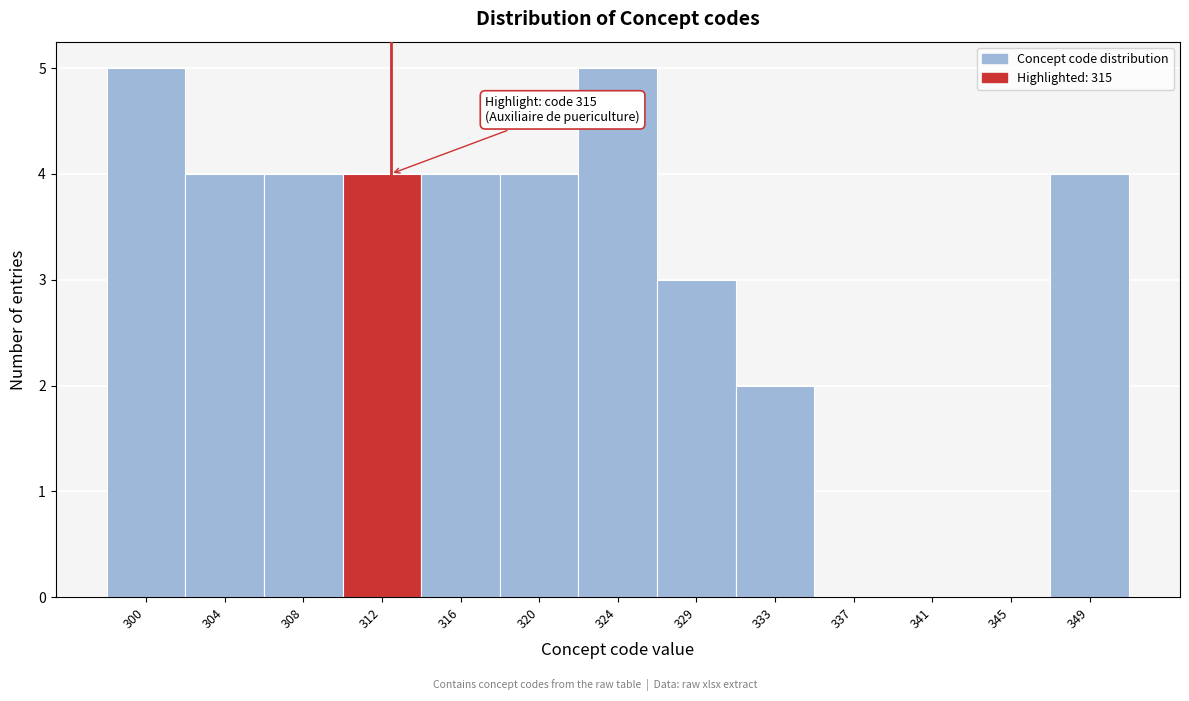

Reading left to right, extract all data points from this chart.

300=5	304=4	308=4	312=4	316=4	320=4	324=5	329=3	333=2	337=0	341=0	345=0	349=4